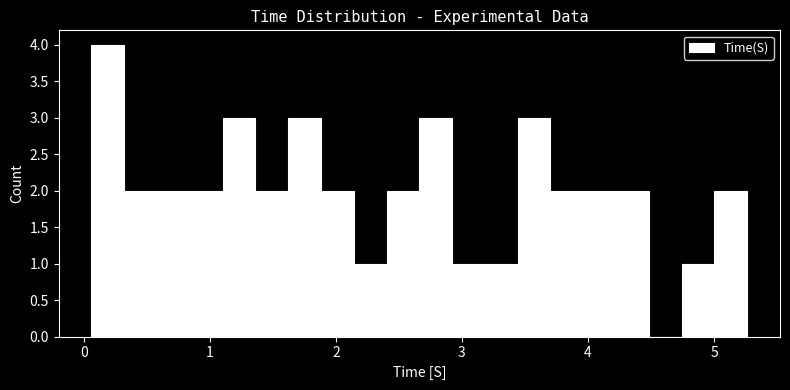

Around what value on the x-axis is the tallest bar? Give the approximate position of its centre, as read against the axis.

0.2